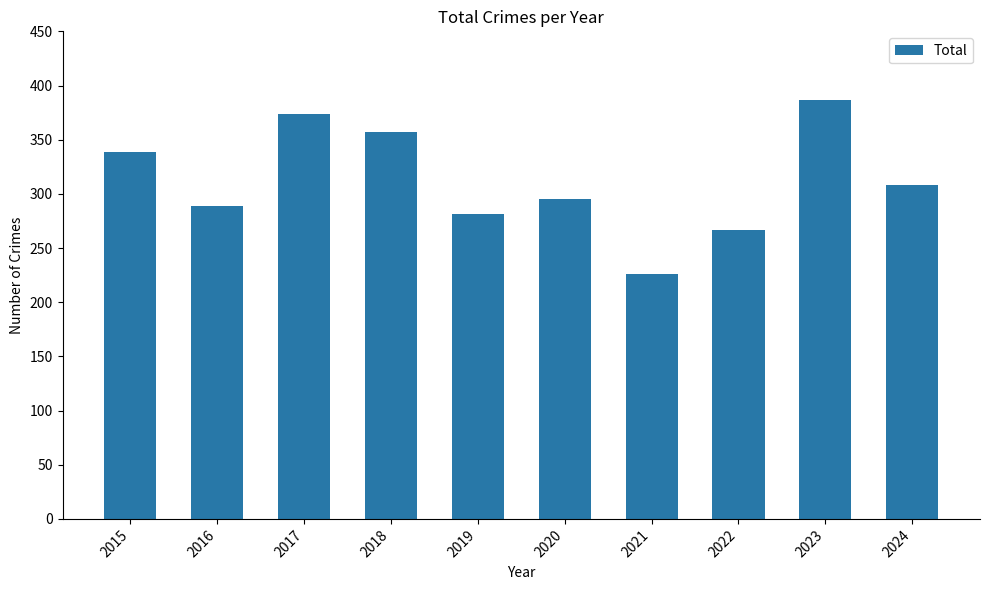

What is the difference between the maximum and second lowest values?

120